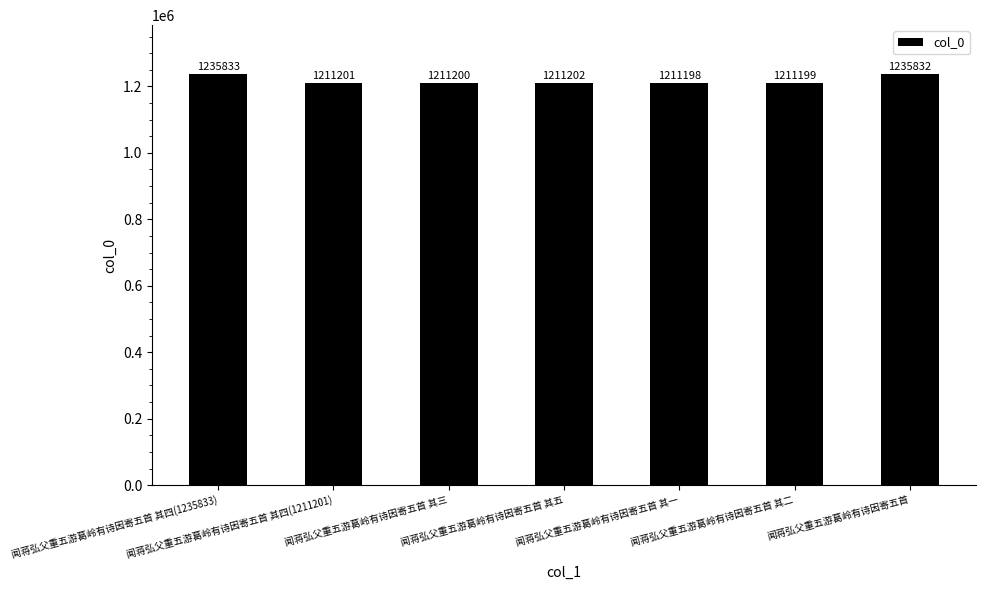

What is the label of the 3rd bar from the right?

闻蒋弘父重五游葛岭有诗因寄五首 其一